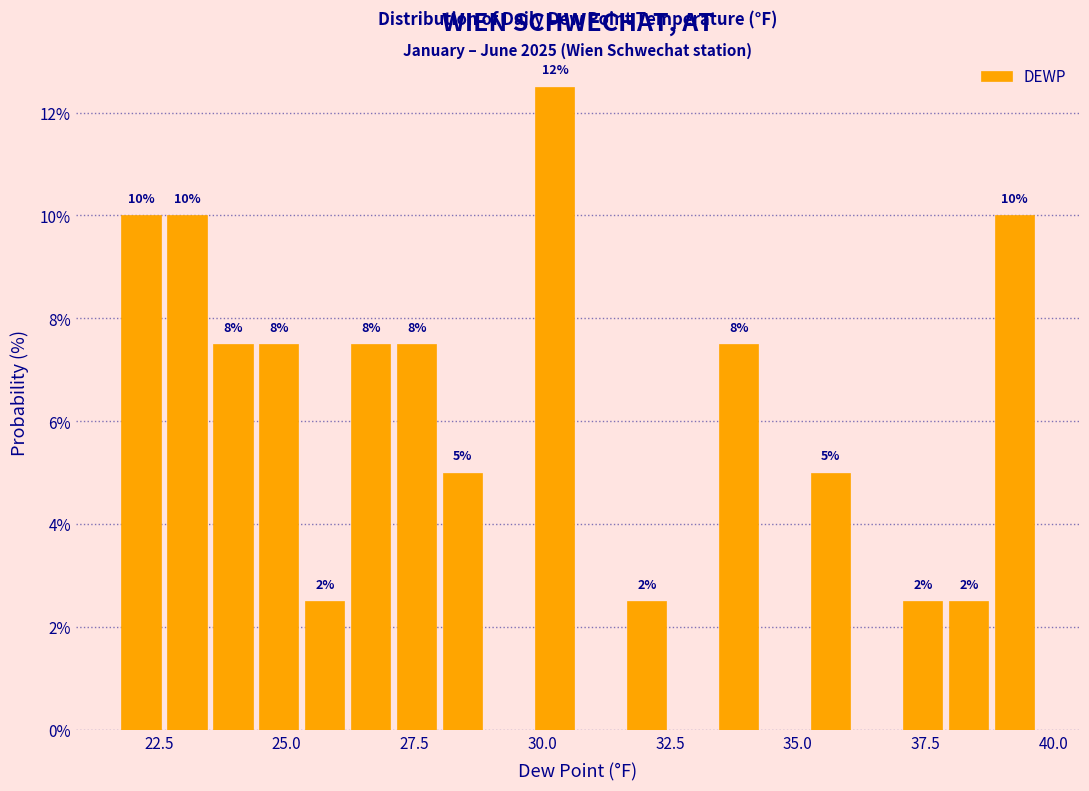

Read against the x-axis, roughly where is the centre of the tallest bar?

30.5